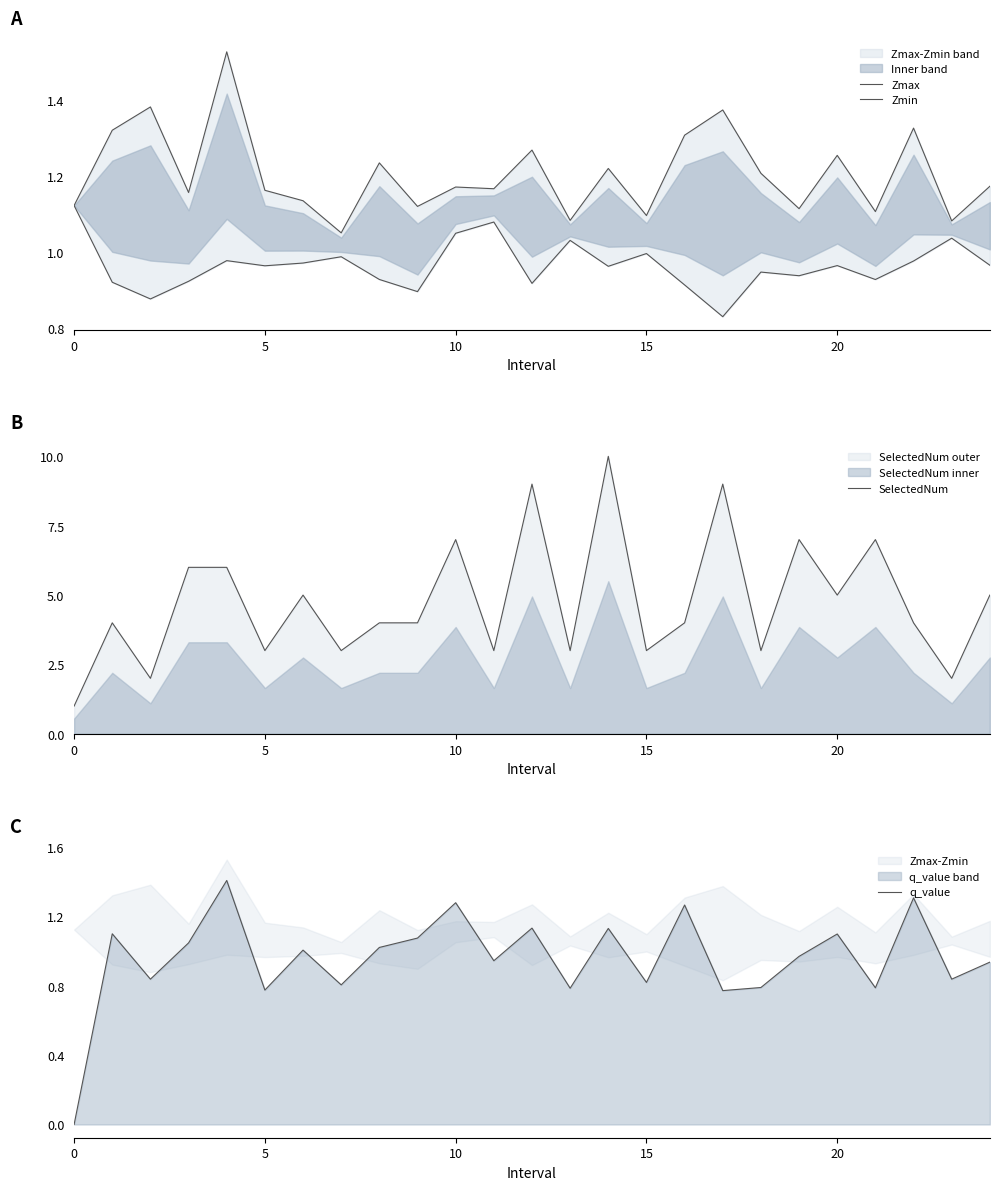

At how many categories does at least one series exceed 6?

6